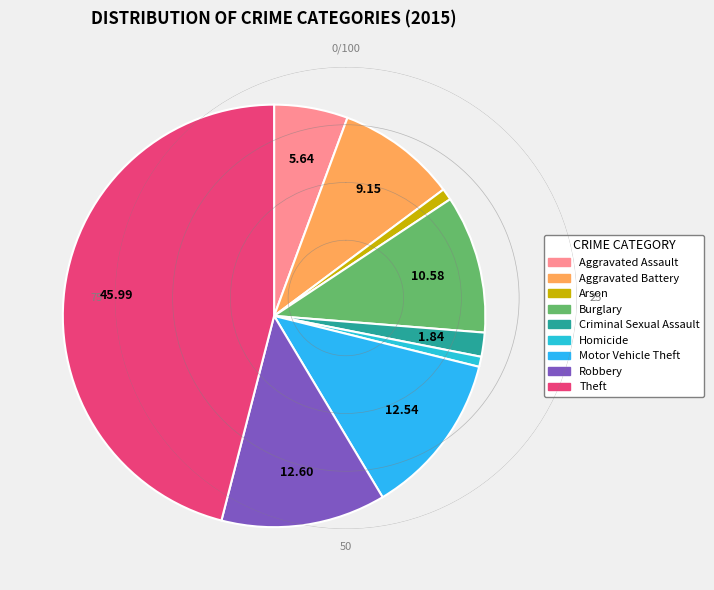

To the nearest percent, what is the average slice percentage?

11%